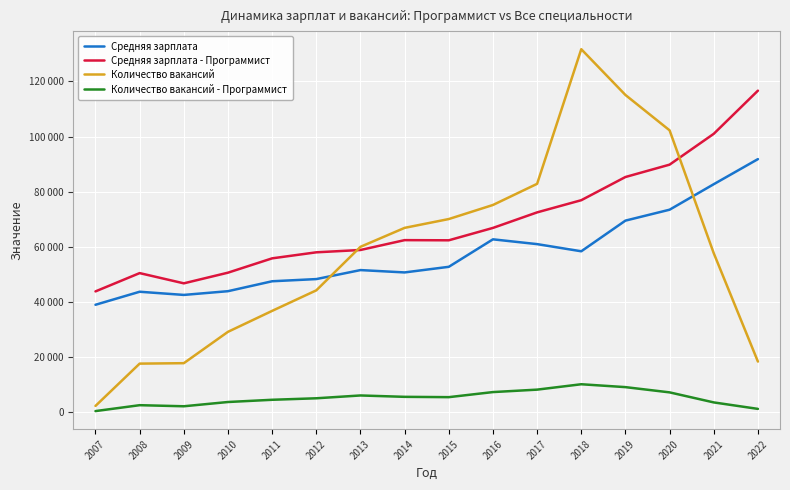

Is this an area chart (filled region under the line)?

No